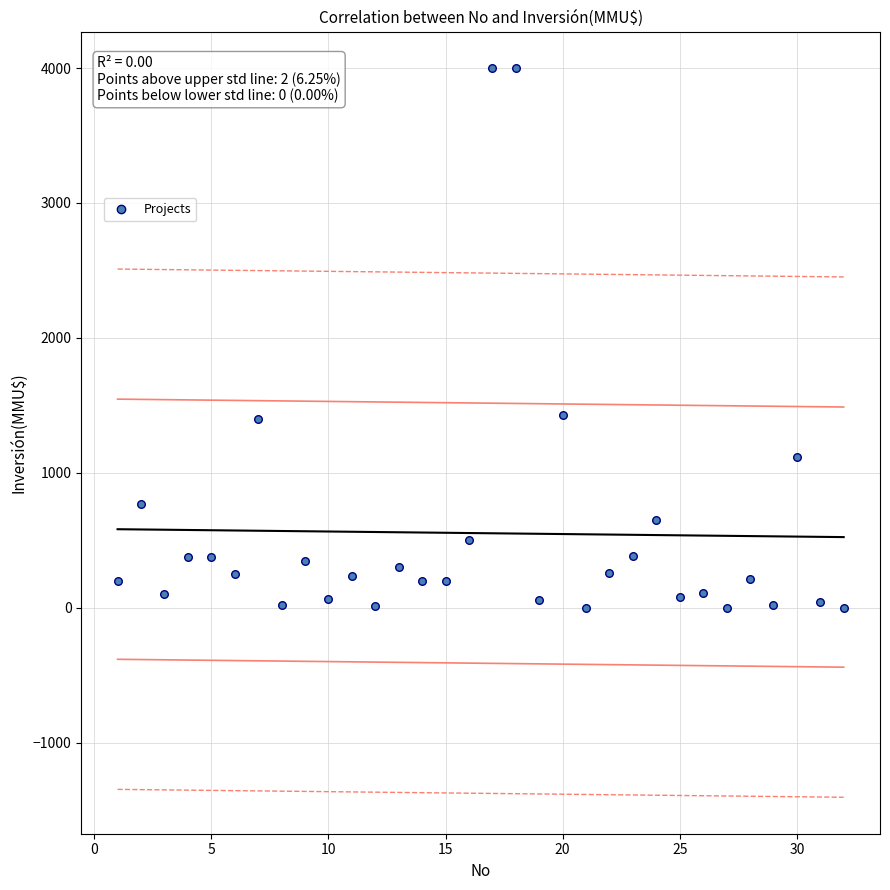

What is the range of Y values (max minus min)?

4000